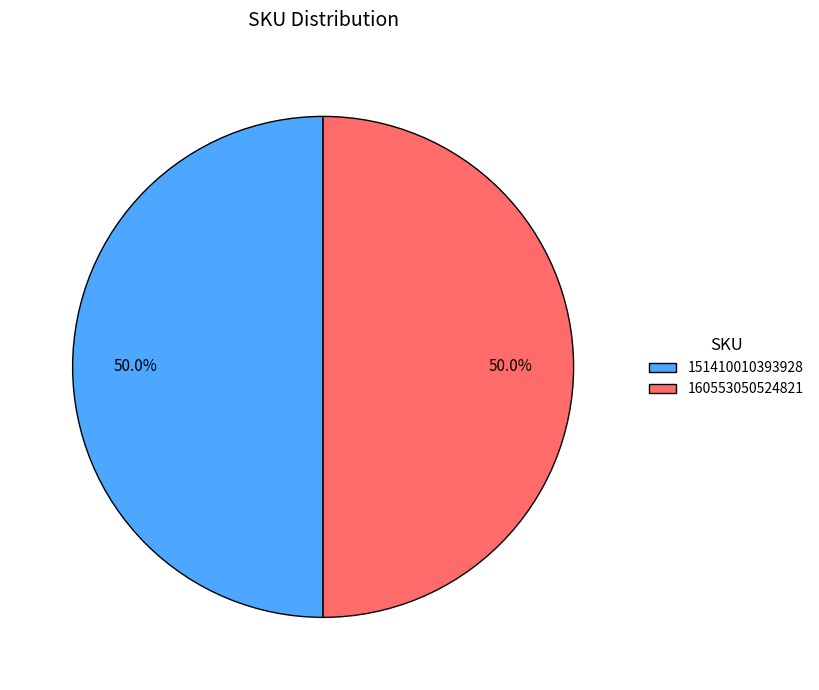

How many slices are in this pie chart?

2